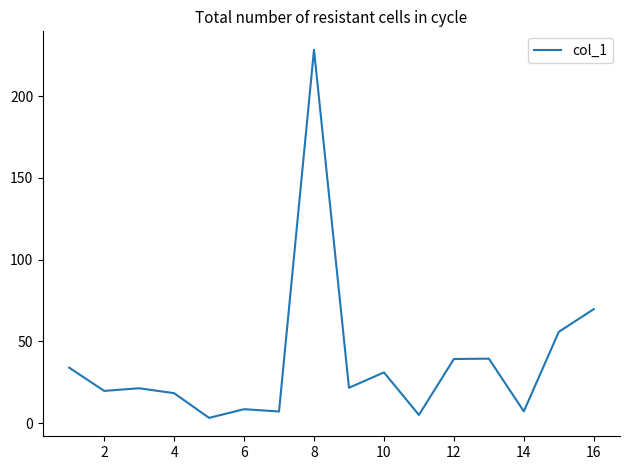

What is the maximum value shown in the chart?

228.3